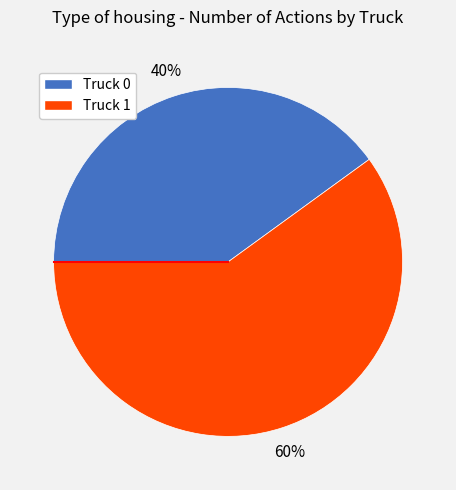

How many segments does this pie chart have?

2